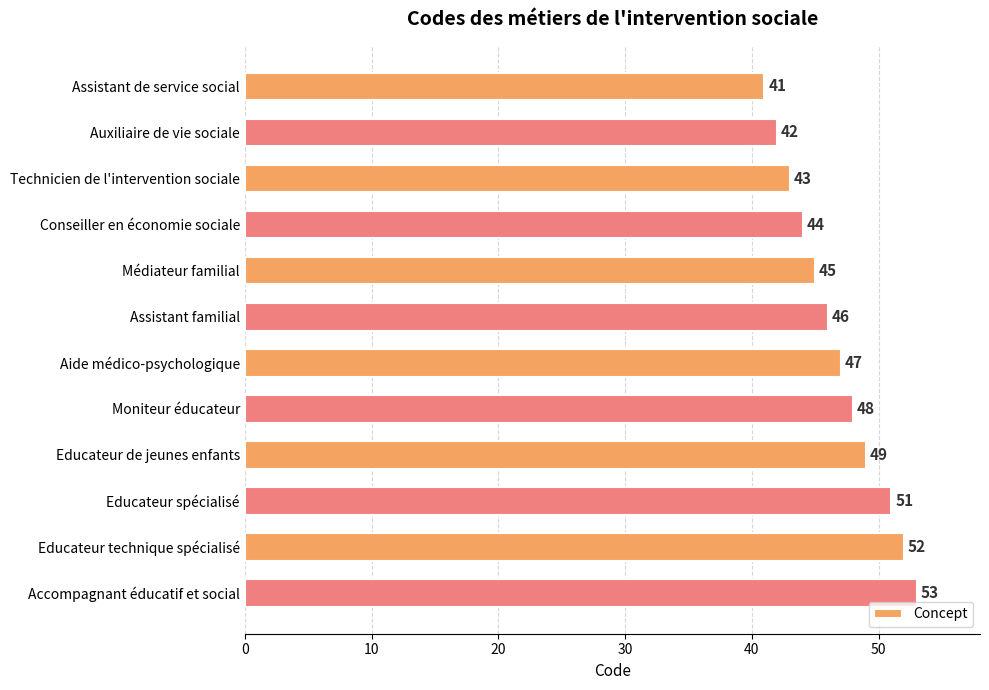

Which has a higher value, Educateur technique spécialisé or Accompagnant éducatif et social?

Accompagnant éducatif et social